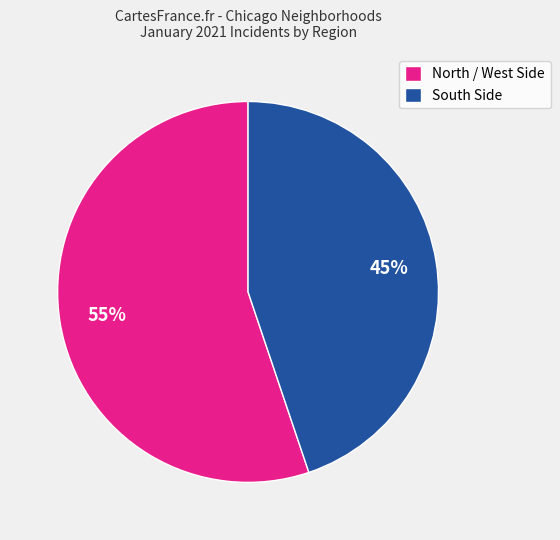

To the nearest percent, what is the difference between the North / West Side and South Side slice percentages?

10%